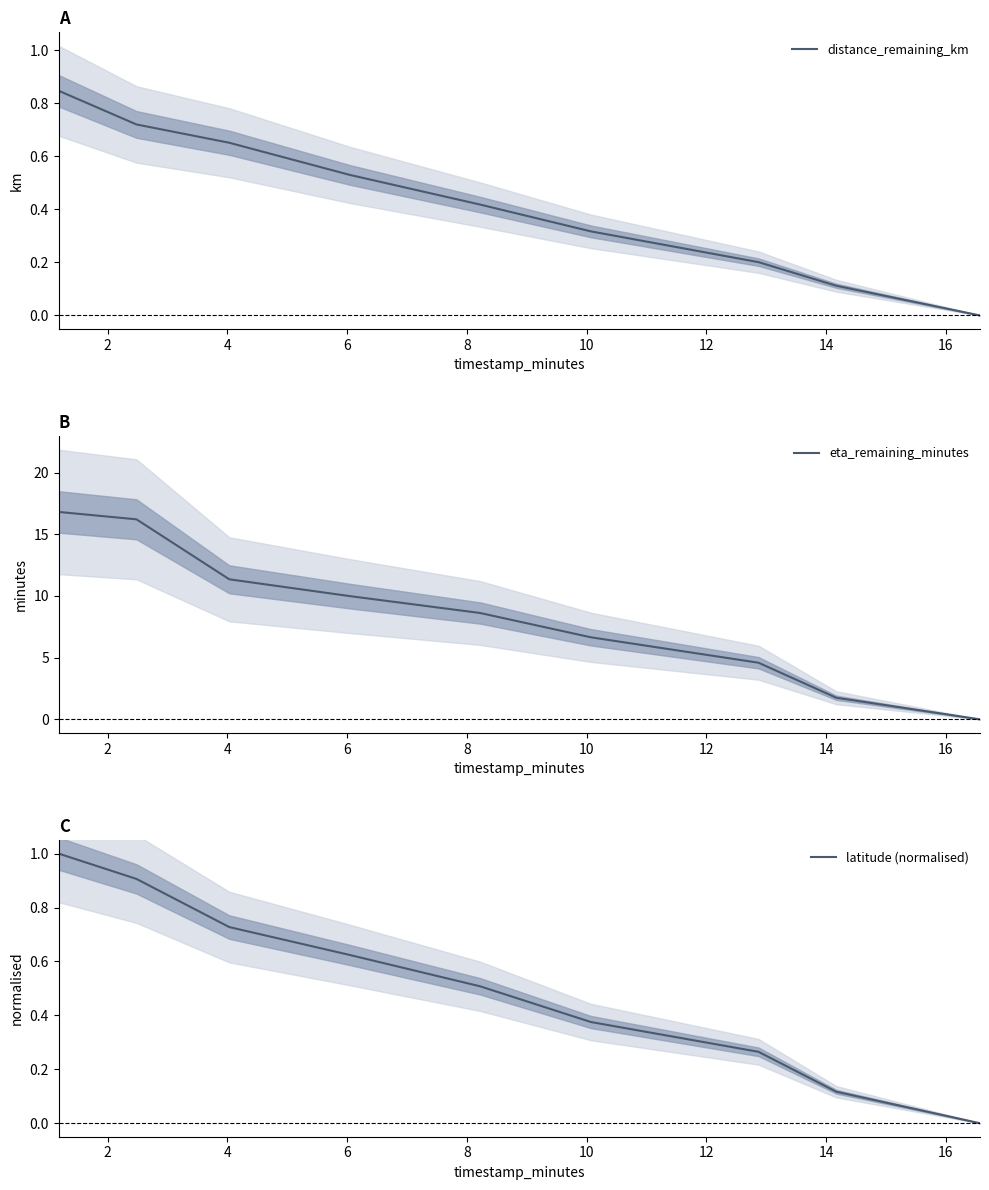

Which label corresponds to the smallest value in the chart?

16